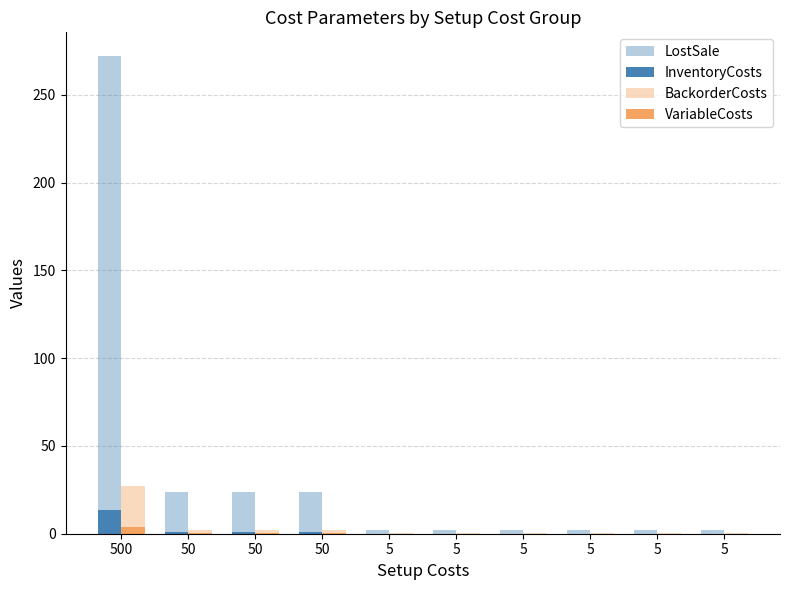

Is the value of InventoryCosts at 500 greater than the value of BackorderCosts at 50?

Yes